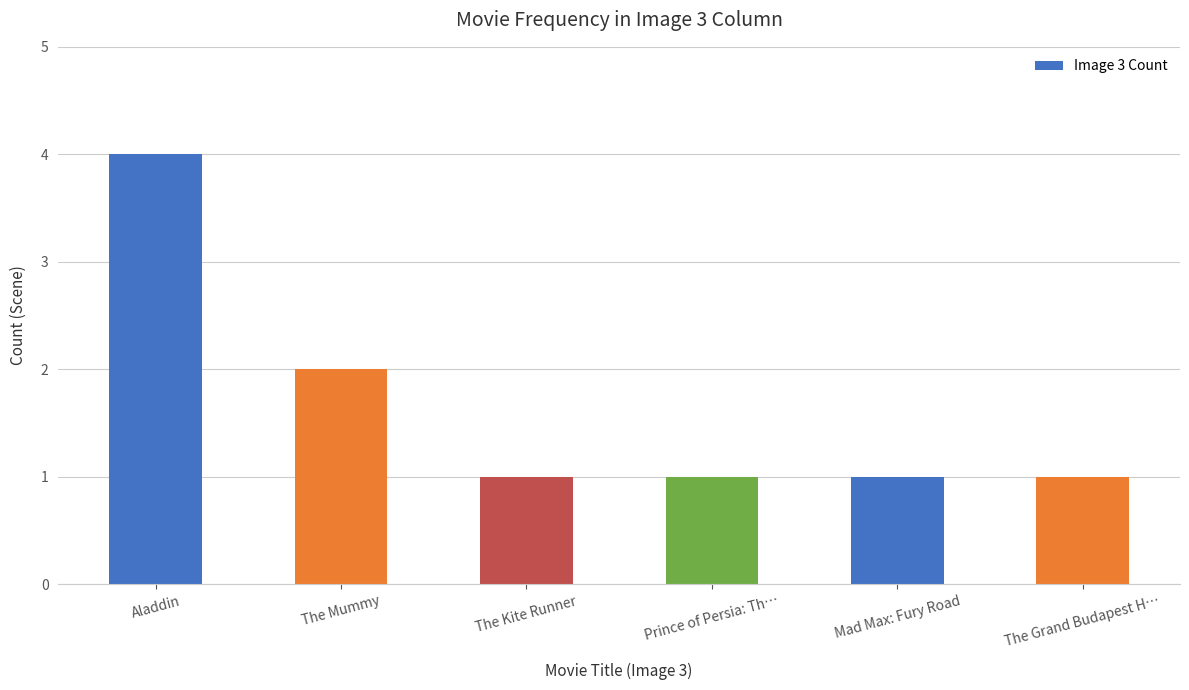

What is the greatest value displayed?

4